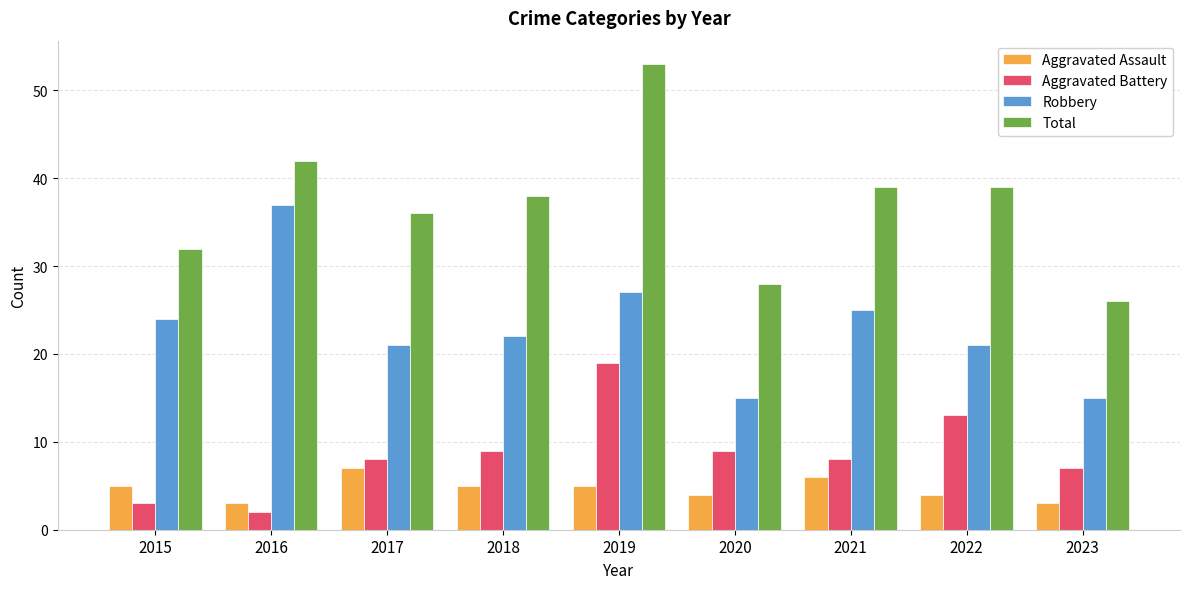

Which series has the largest range (max minus min)?

Total